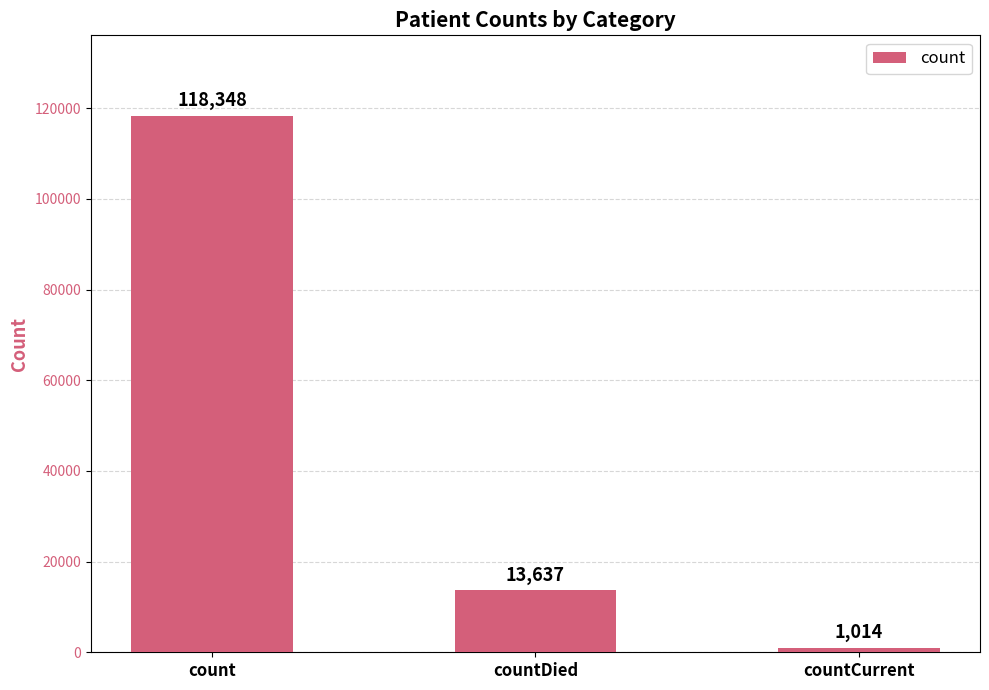

Which has a higher value, countDied or count?

count